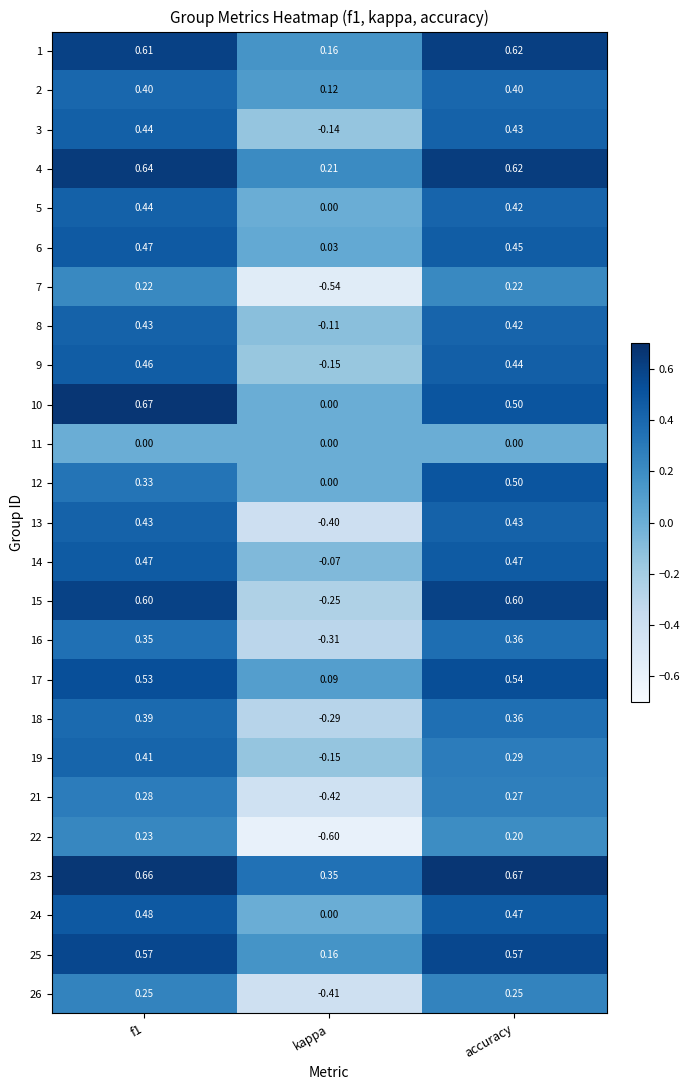

Count the number of categories in the chart.

3